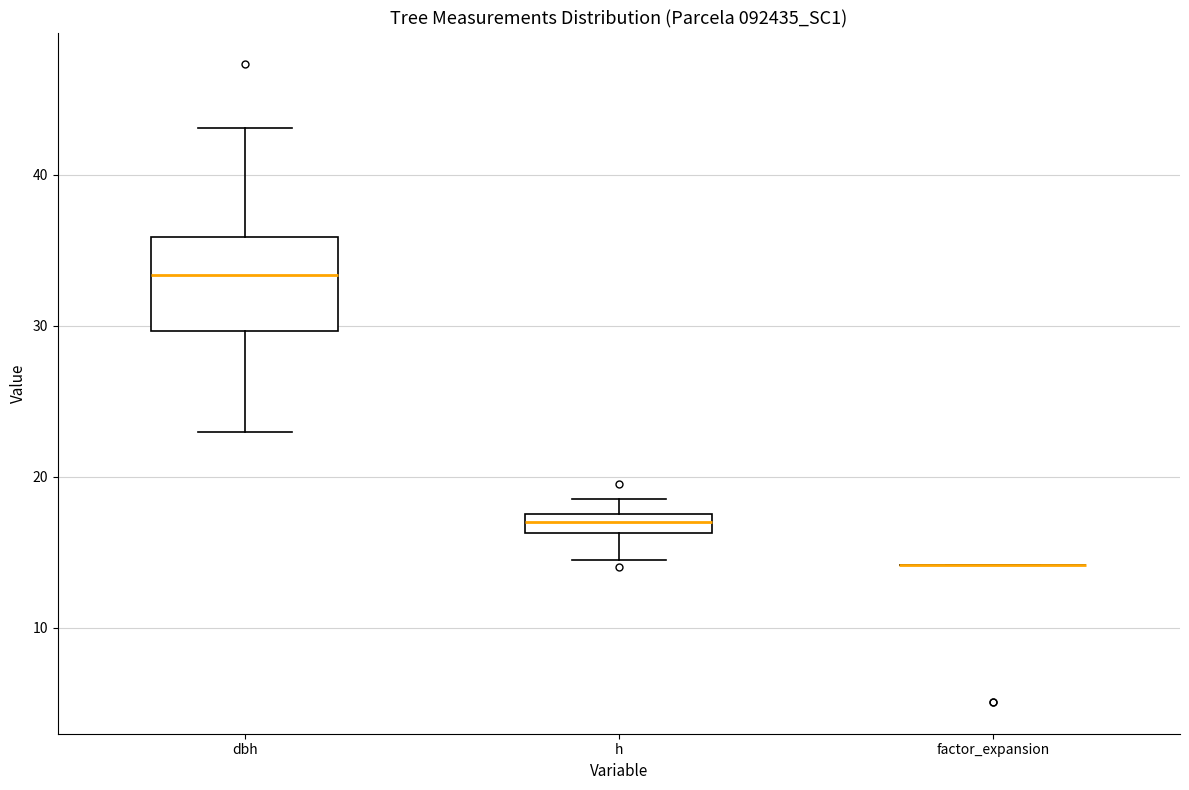

Comparing the boxes themselves (not the whiskers), which one is the tallest?

dbh